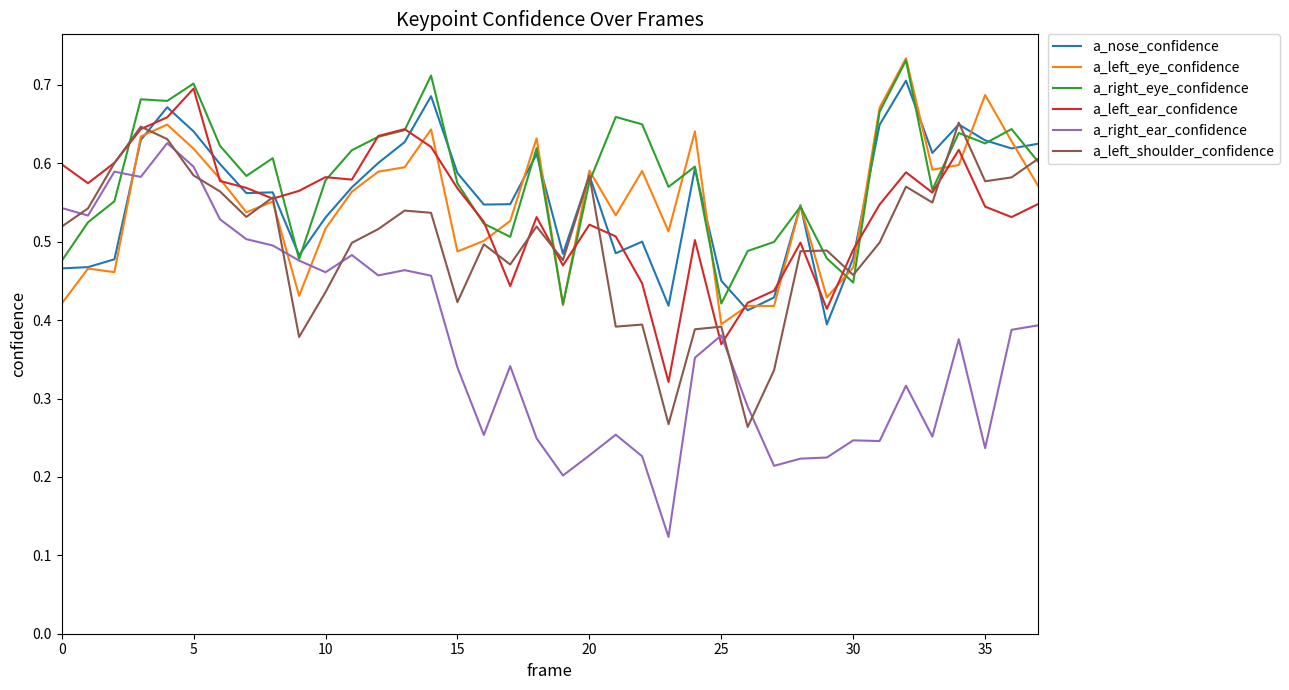

What are all the series names shown in the legend?

a_nose_confidence, a_left_eye_confidence, a_right_eye_confidence, a_left_ear_confidence, a_right_ear_confidence, a_left_shoulder_confidence